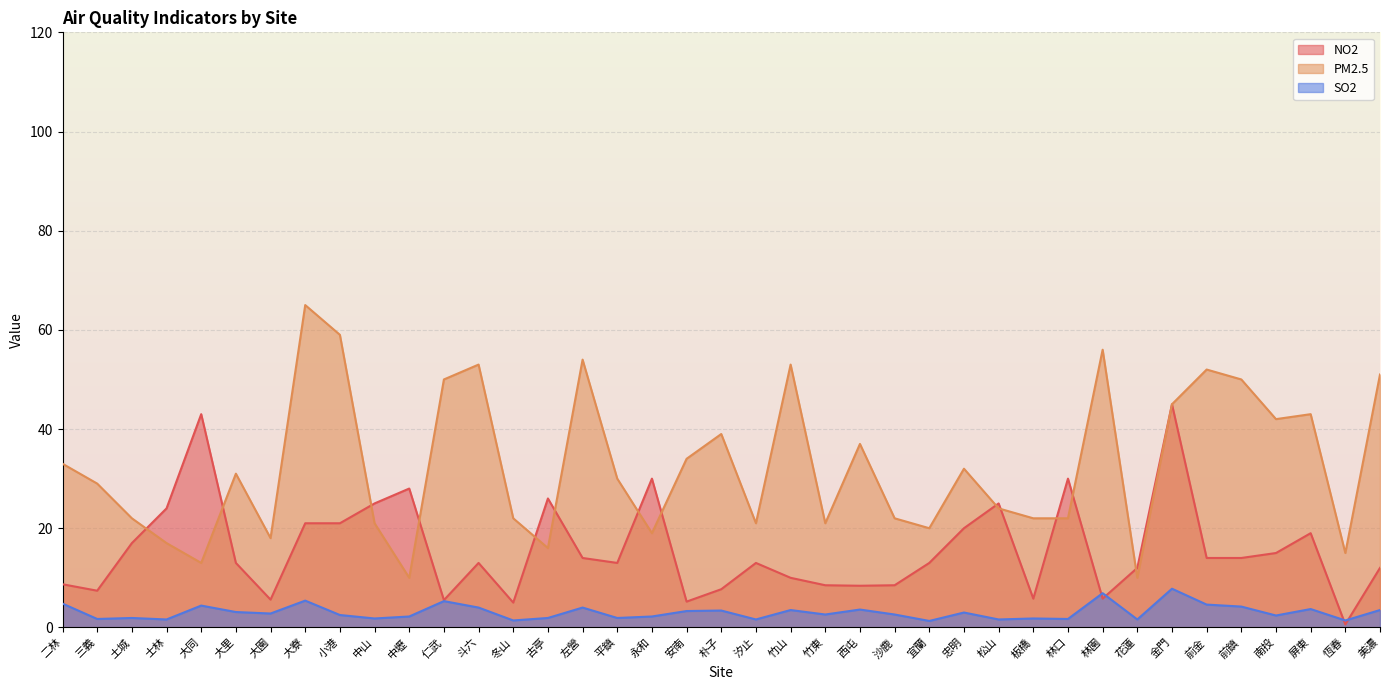

Does the chart display data point markers on the line(s)?

No